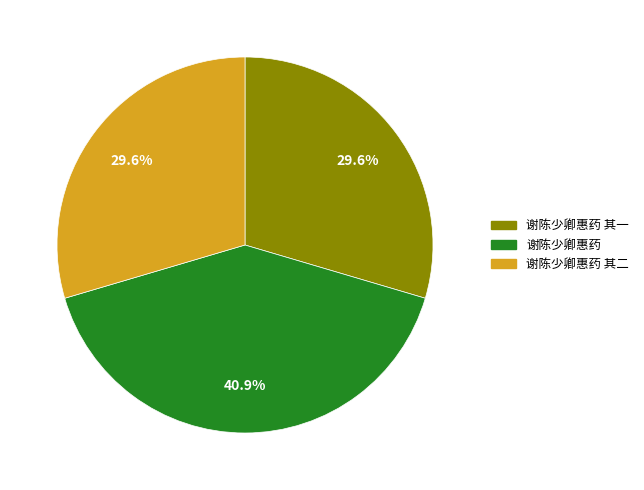

What is the total percentage of 谢陈少卿惠药 and 谢陈少卿惠药 其一?

70.4%